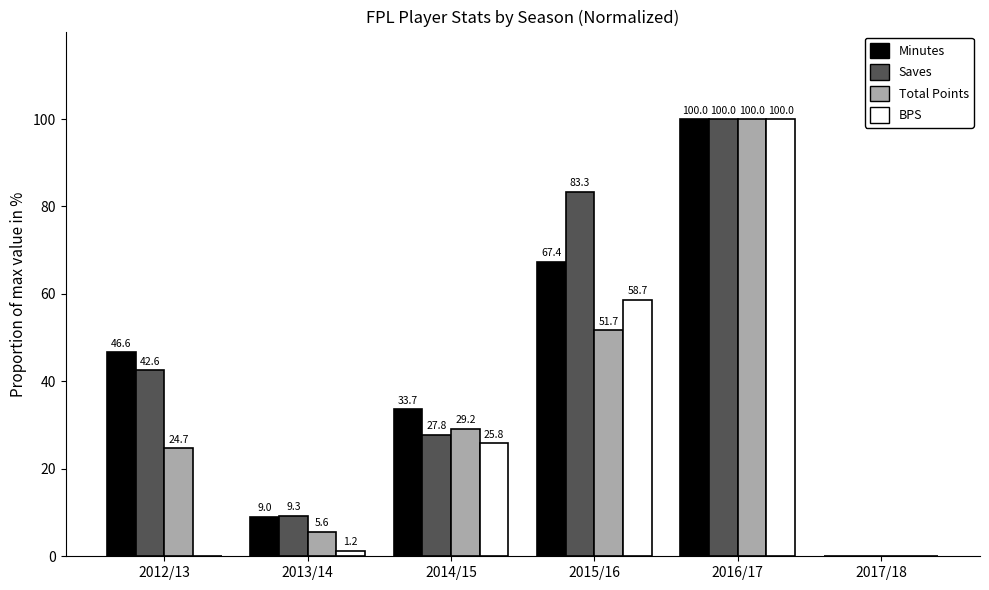

How many data points in Total Points are above 29?

3